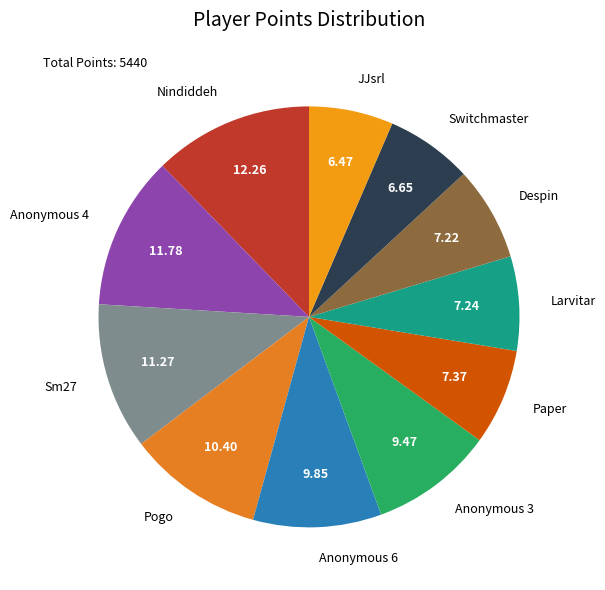

Is there any slice that represents more than half of the pie?

No